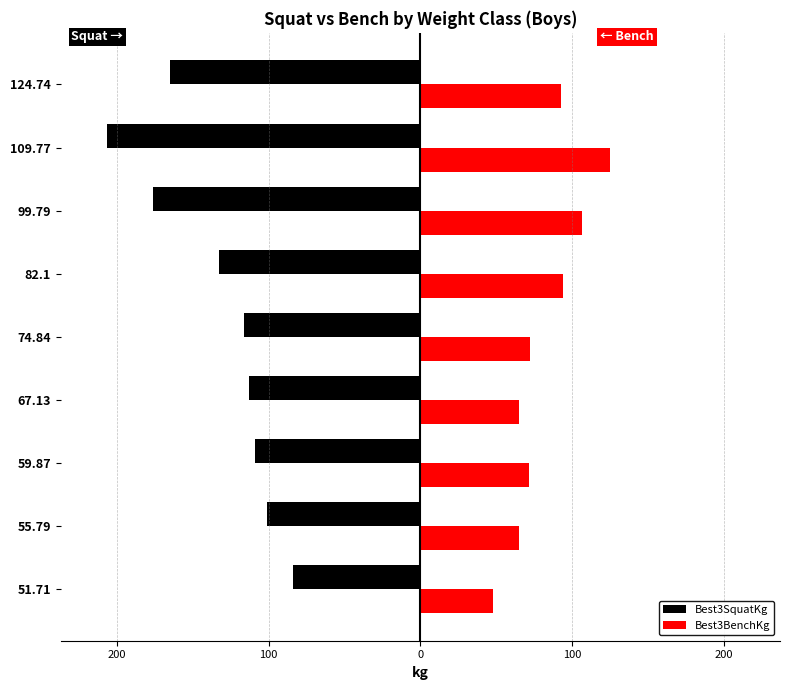

What are all the series names shown in the legend?

Best3SquatKg, Best3BenchKg